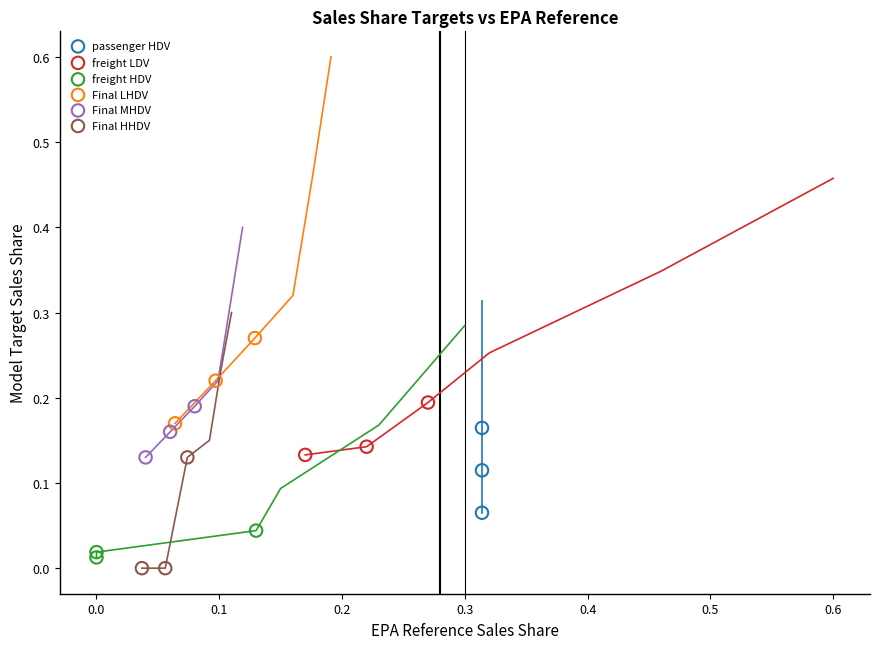

Which series reaches the maximum Y coordinate?

Final LHDV